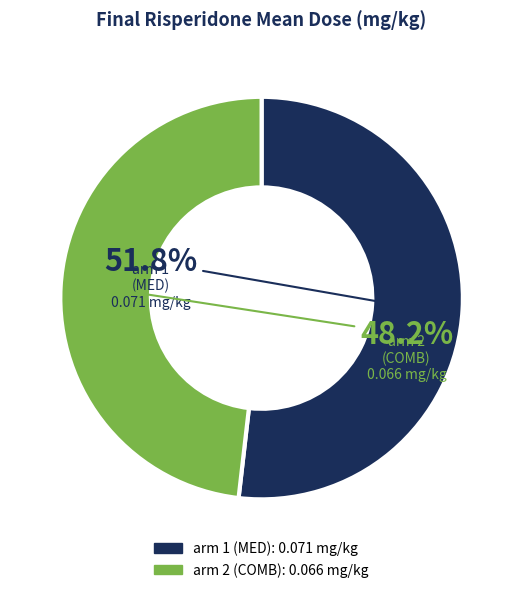

Is there a majority slice in this chart?

Yes